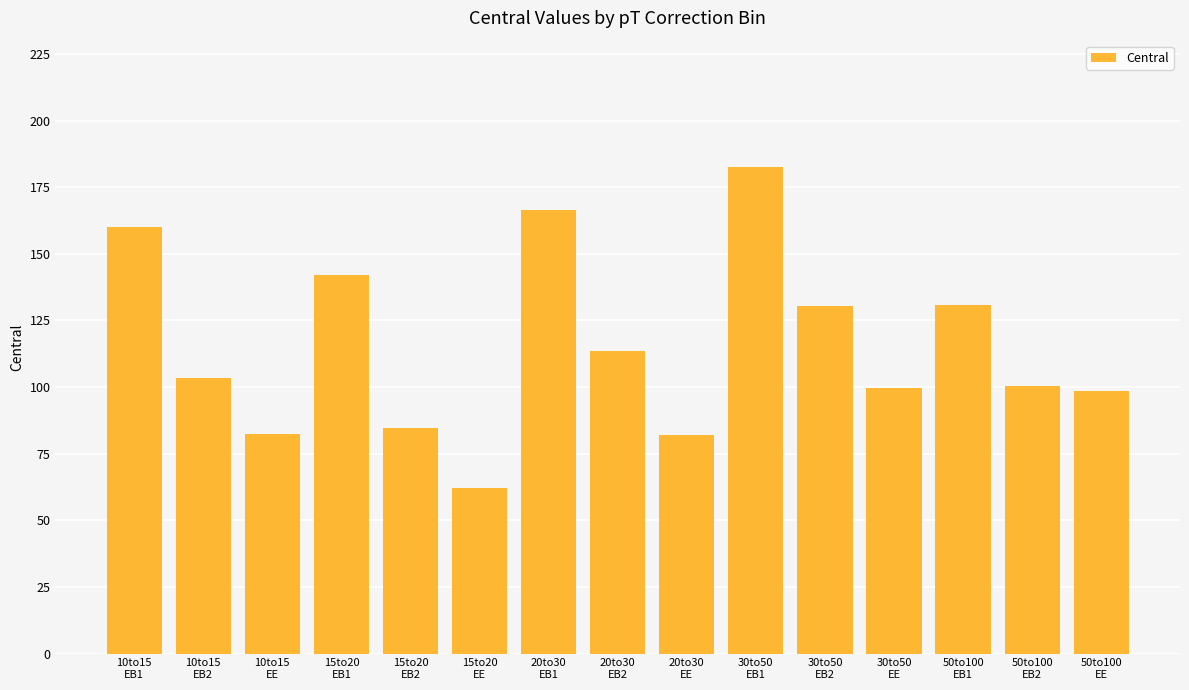

How many bars are there in total?

15